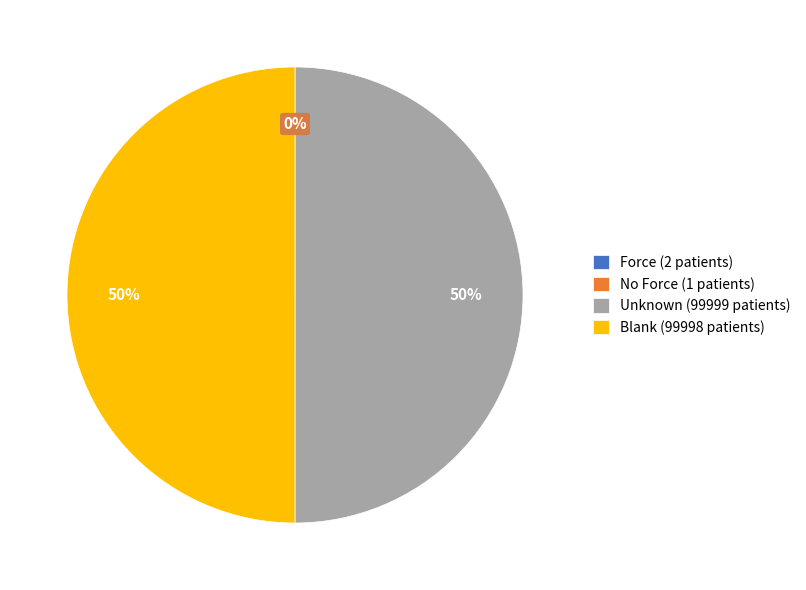

Do Blank (99998 patients) and Unknown (99999 patients) together represent more than half of the pie?

Yes